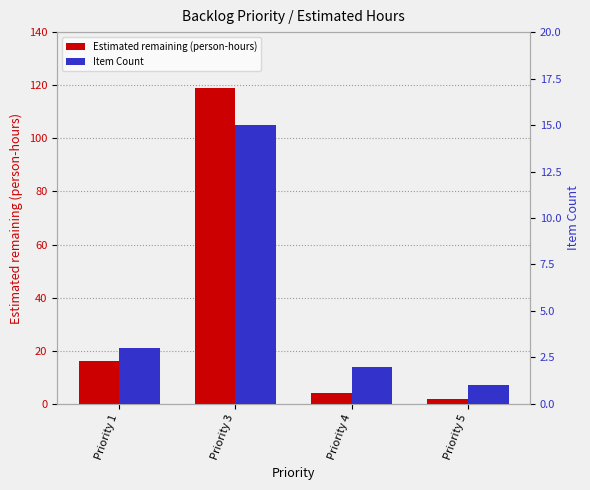

What is the value of the Item Count bar at the 1st from the left?

3